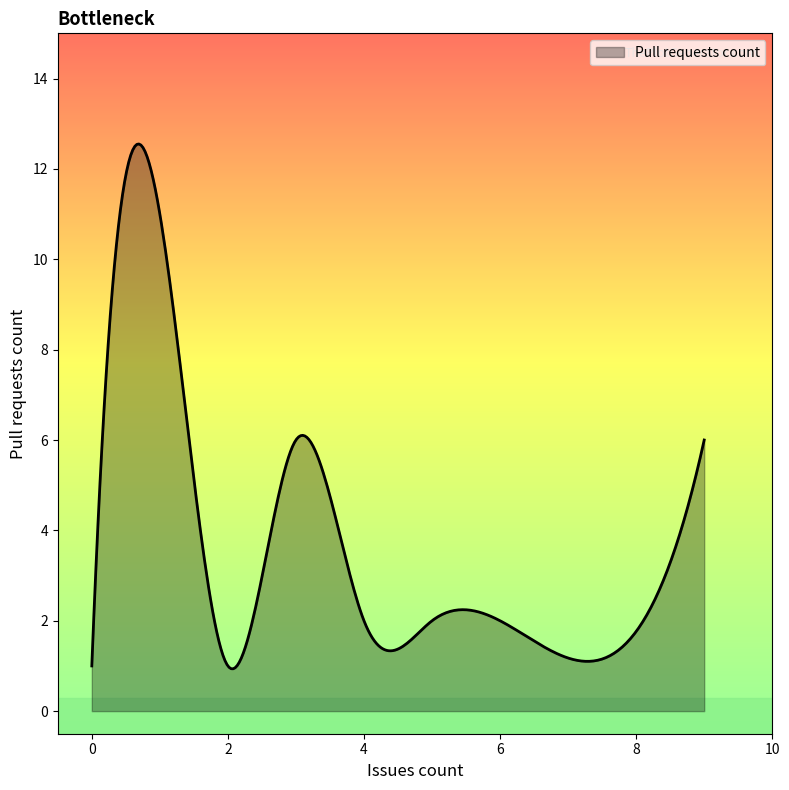

What is the difference between the second highest and minimum values?

11.6